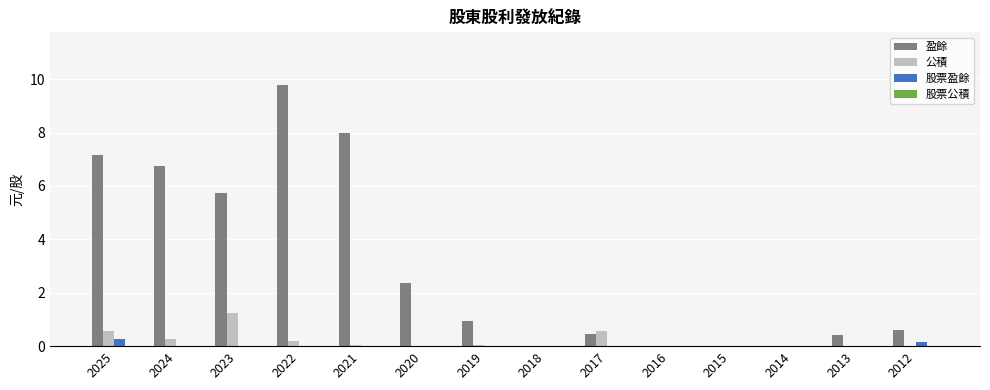

What value does the 盈餘 series have at 2012?

0.6